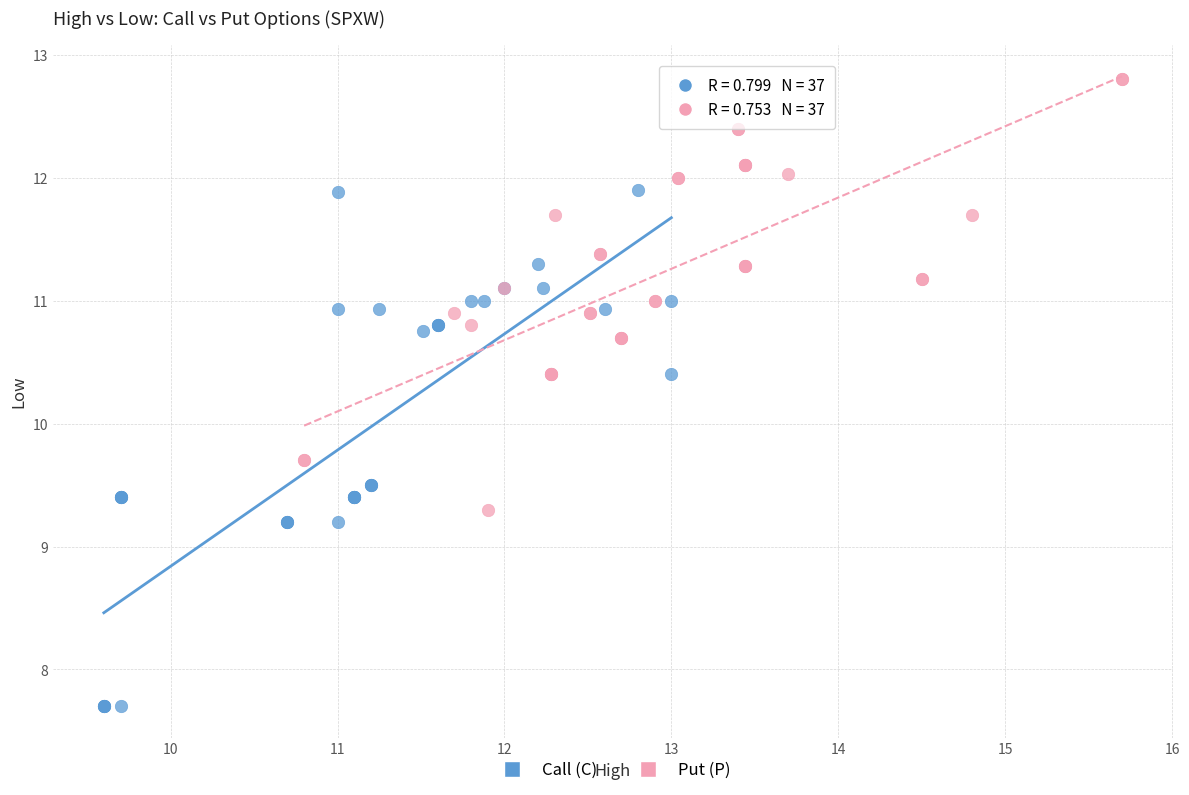

Which series contains the lowest Y value?

Call (C)